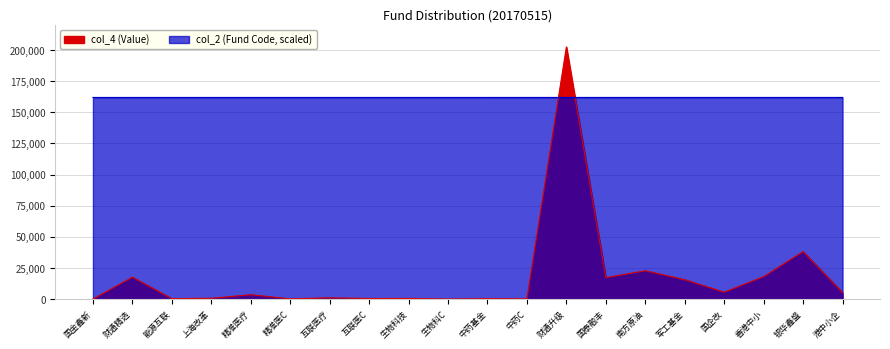

True or false: col_2 (Fund Code) has a value of 161892.7 at 国企改.

True